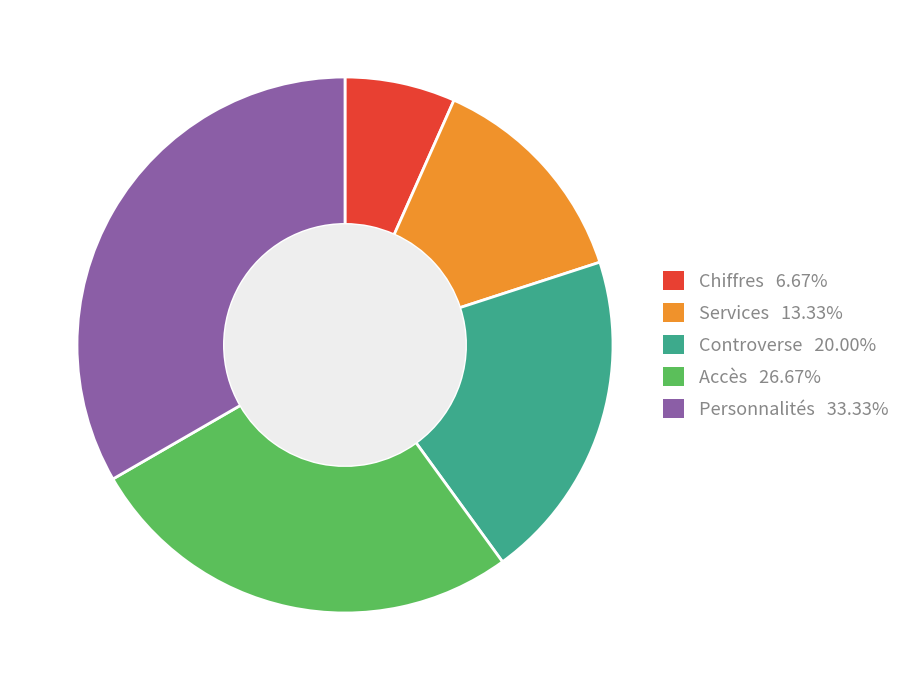

The Services slice represents 13% of the pie. True or false?

True